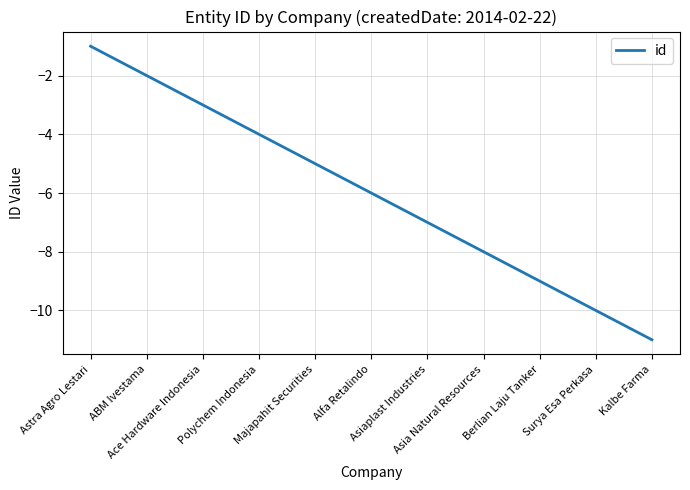

True or false: the data shows -4 at Polychem Indonesia.

True